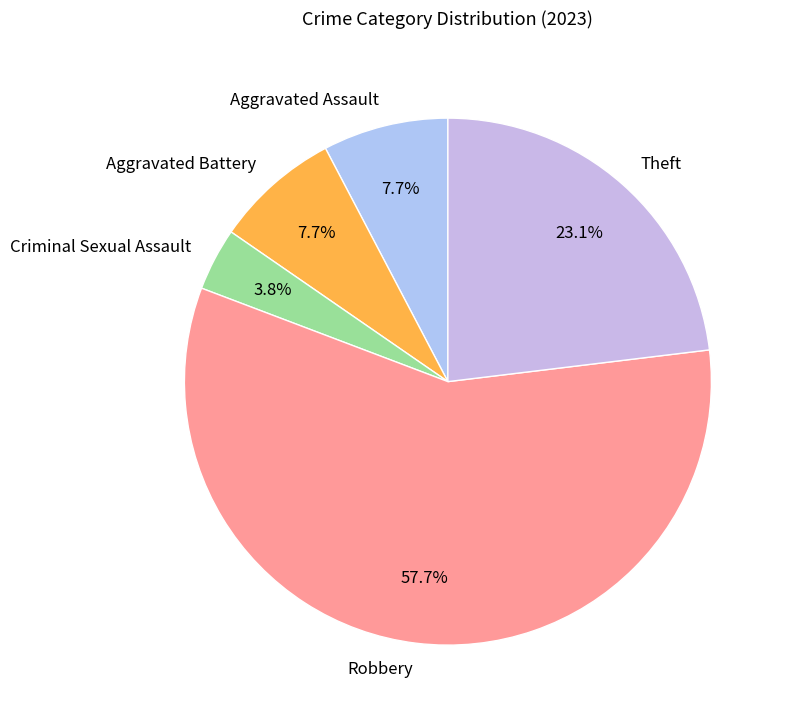

How many segments does this pie chart have?

5